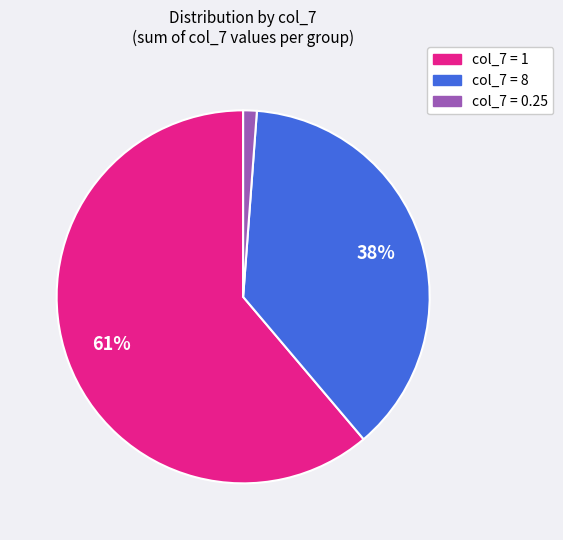

To the nearest percent, what is the difference between the largest and smallest slice percentages?

60%